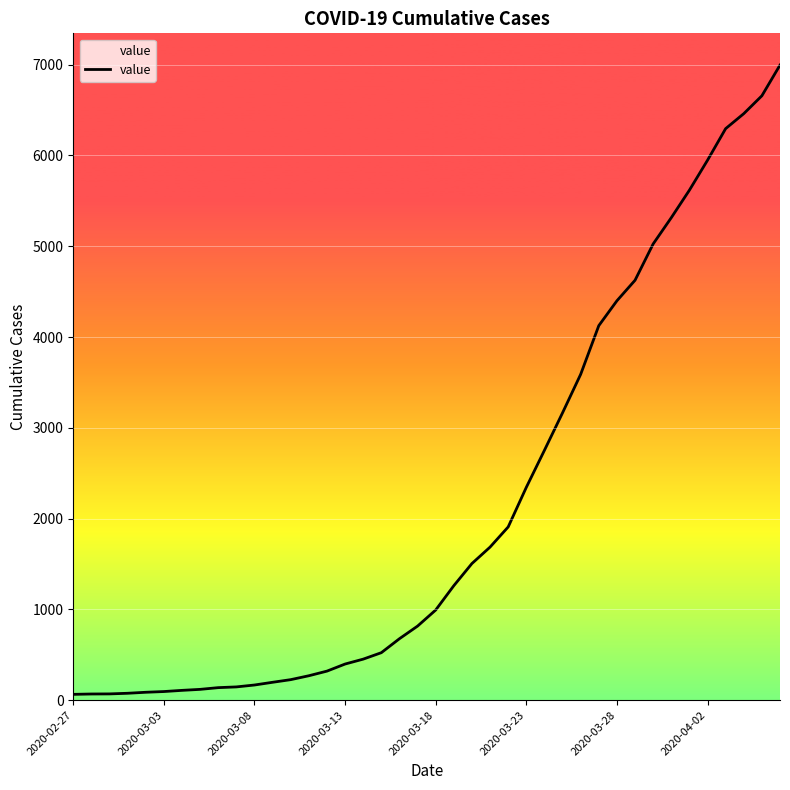

What is the average value?

2142